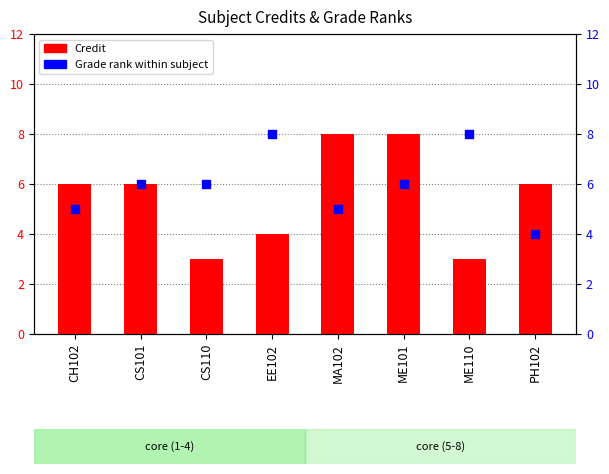

At which category is the sum across all series the highest?

ME101